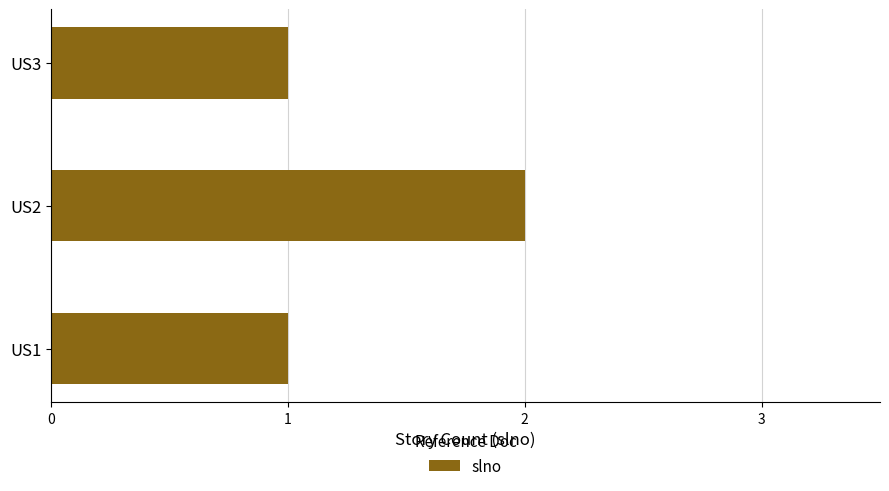

Count the values in the range 1 to 2.

3